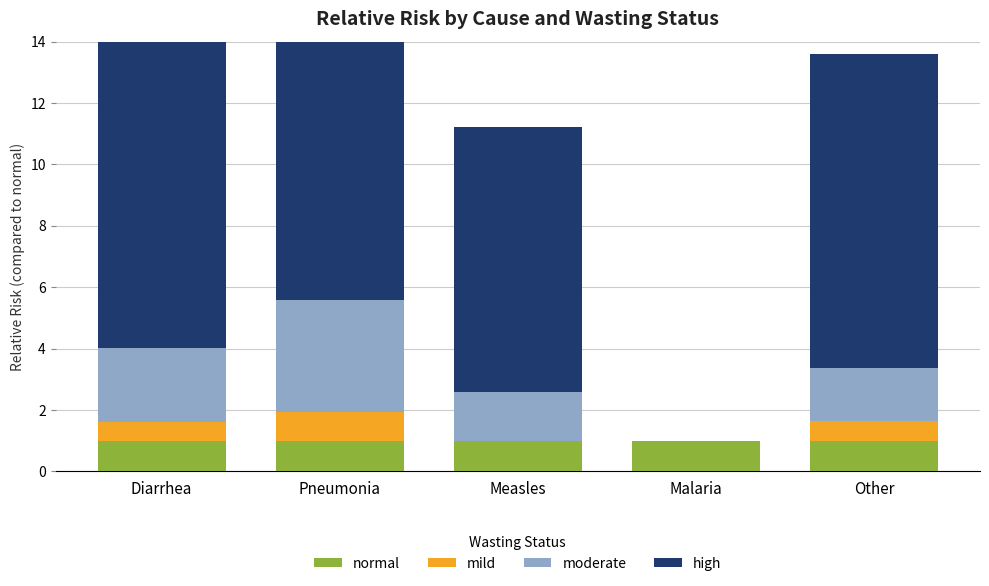

Rank the series at Malaria from highest to lowest value.

normal, mild, moderate, high